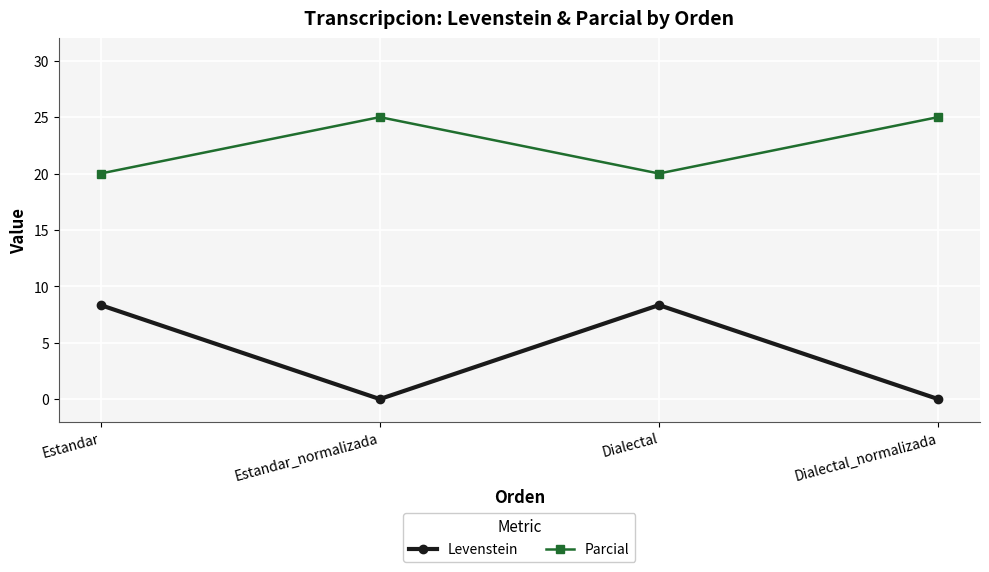

What is the greatest value displayed?

25.0